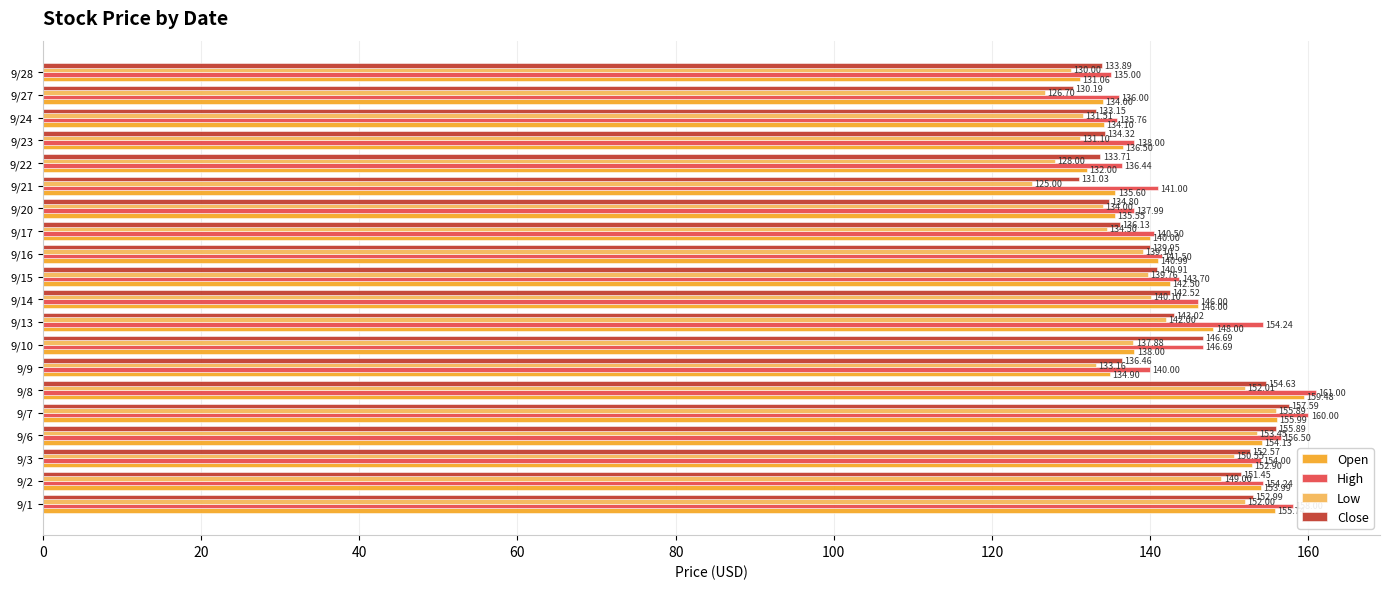

Which label corresponds to the largest value in the chart?

9/8